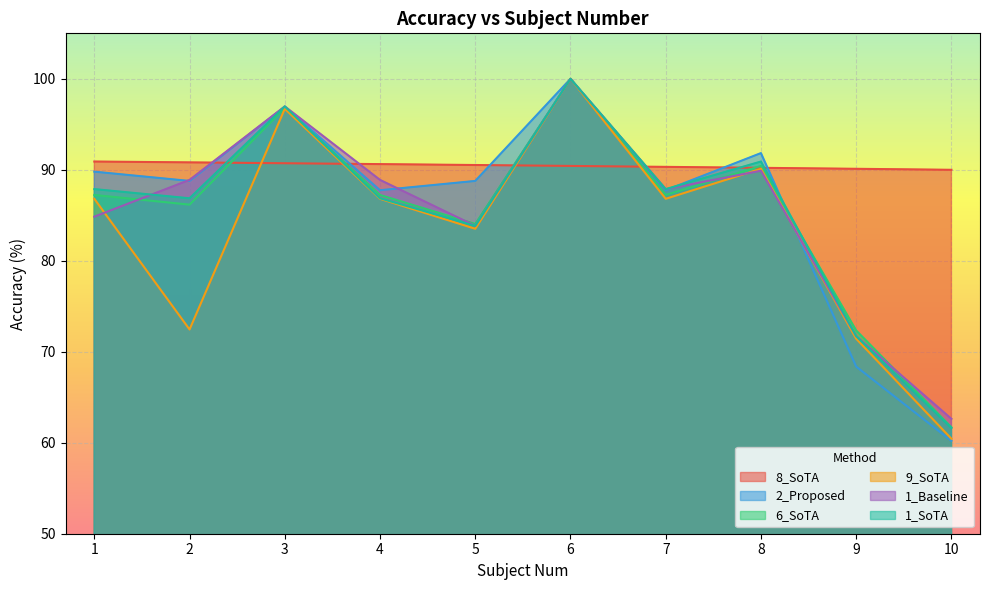

What is the maximum value shown in the chart?

100.0